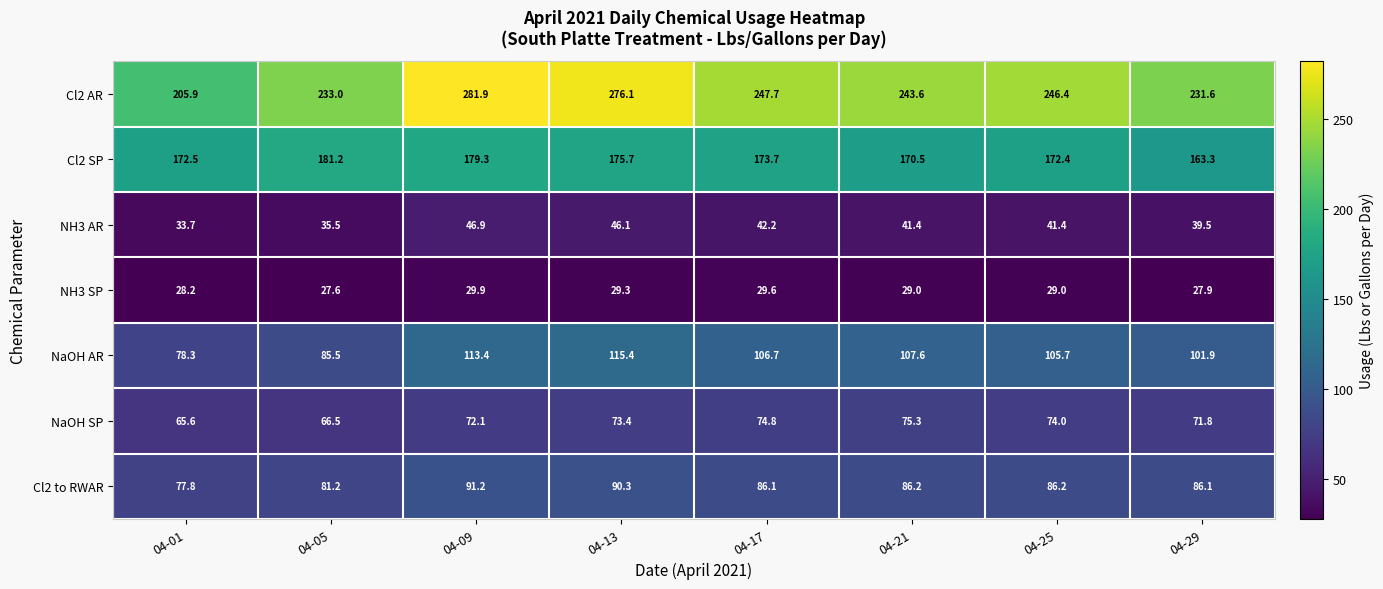

What is the difference between the maximum and minimum values in the NaOH SP series?

9.7